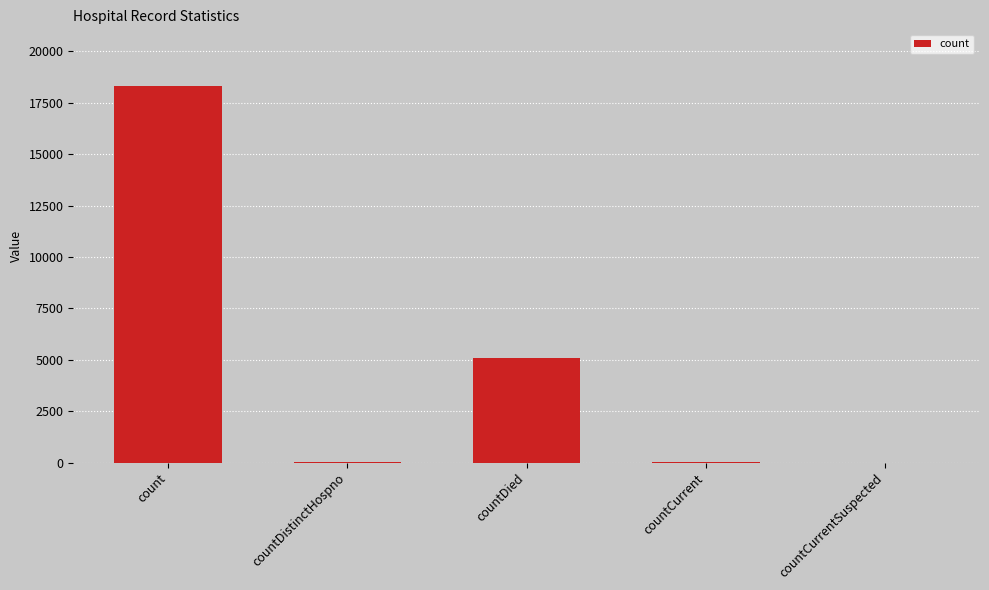

At which label is the value closest to 9161?

countDied